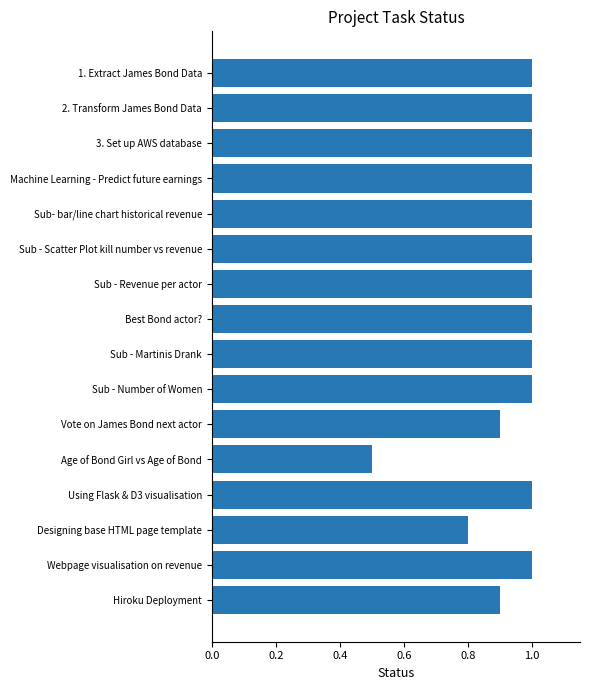

At which category does the chart reach its minimum across all series?

Age of Bond Girl vs Age of Bond